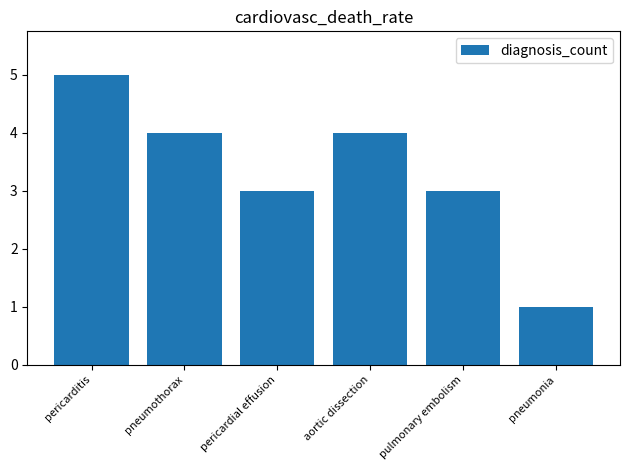

What value does the data have at aortic dissection?

4